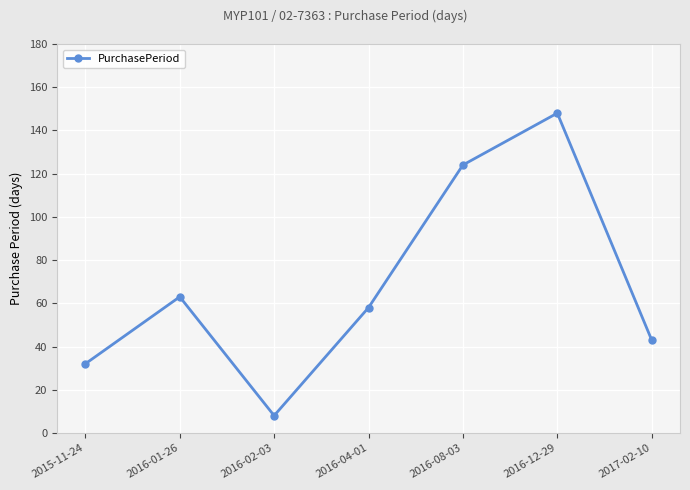

The value at 2016-12-29 is 148. True or false?

True